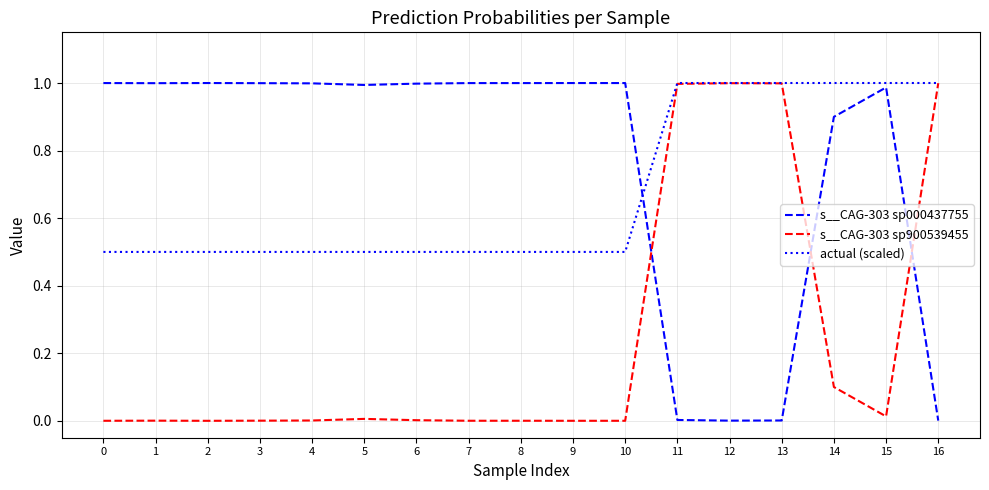

Which series changed the most between 2 and 15?

actual (scaled)